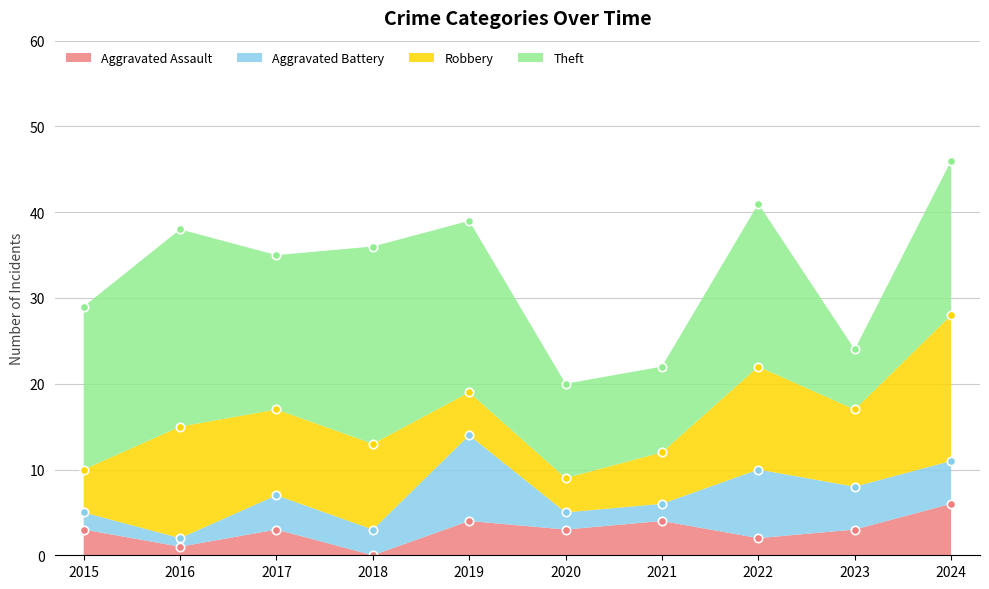

The value of Robbery at 2017 is 16. True or false?

False